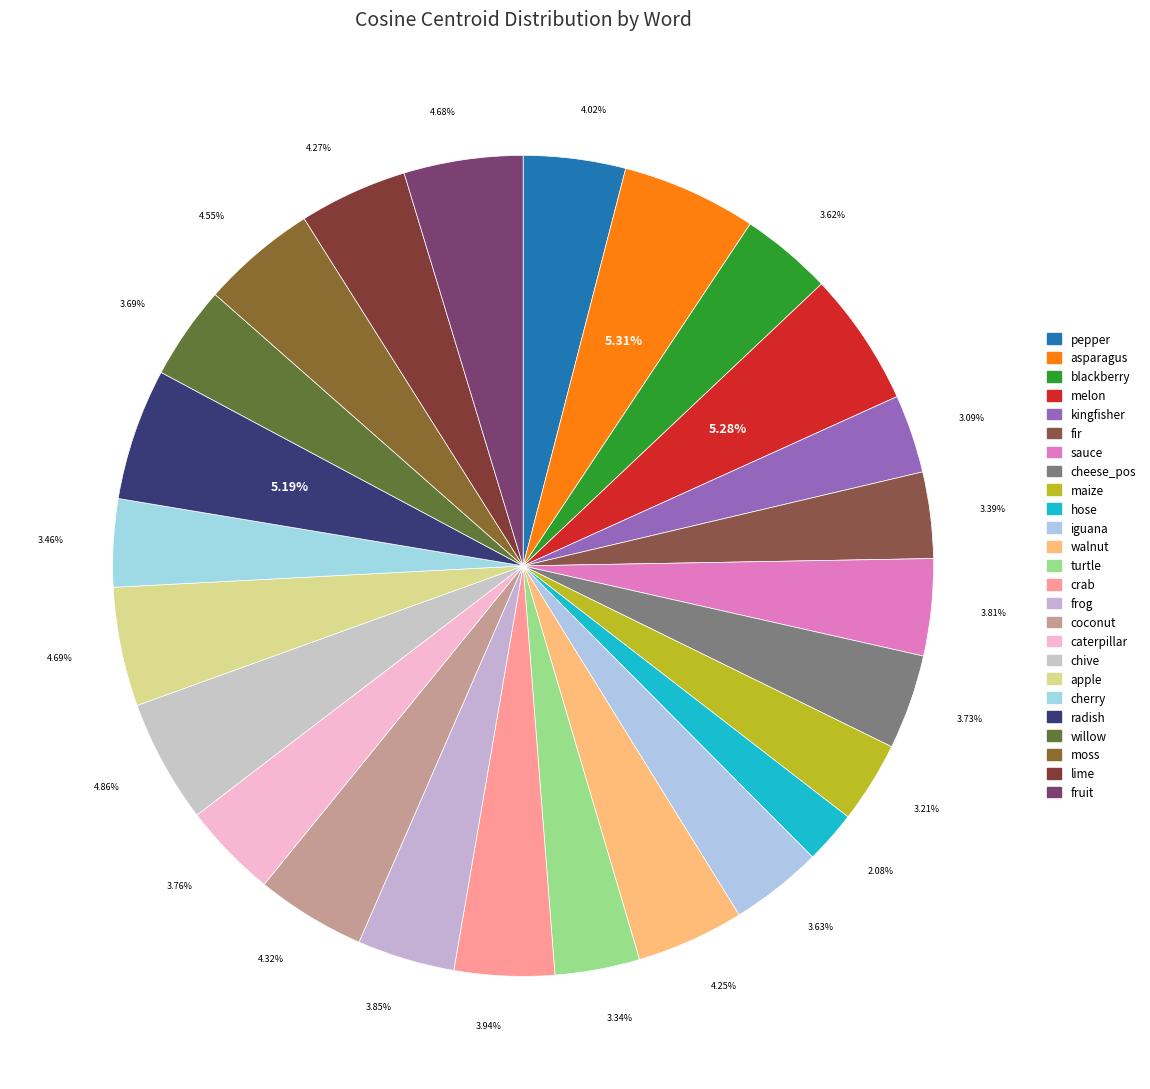

To the nearest percent, what is the combined percentage of moss and iguana?

8%